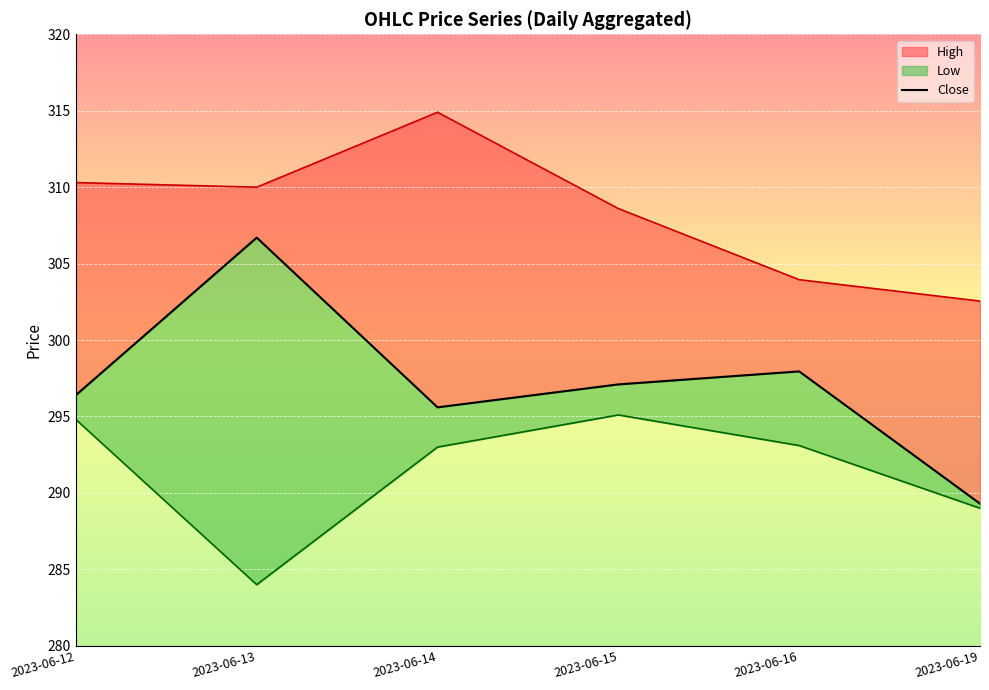

How many values are below 297?

3